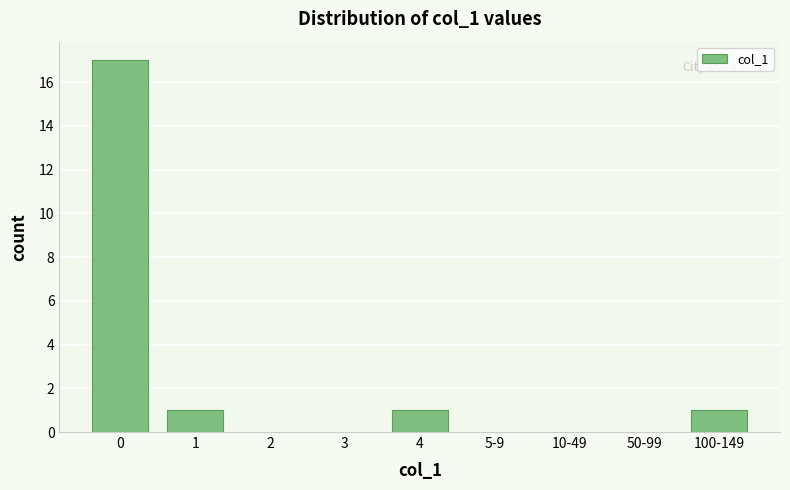

Reading left to right, what are all the values shown in this chart?

0=17	1=1	2=0	3=0	4=1	5-9=0	10-49=0	50-99=0	100-149=1